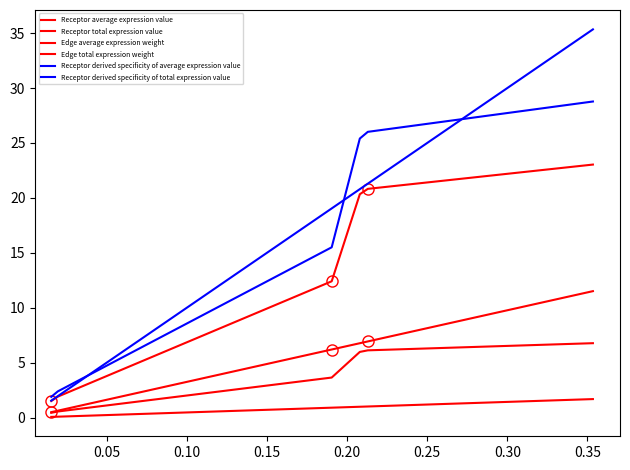

How many lines are shown in the chart?

6